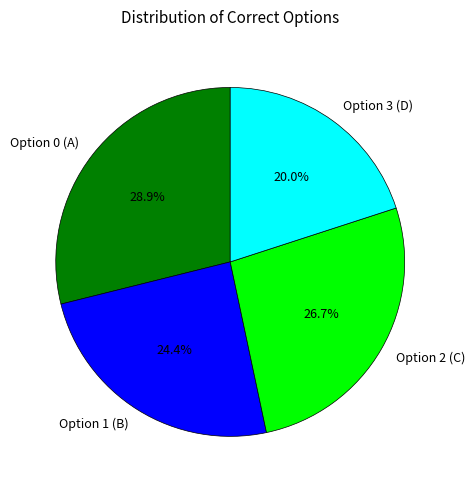

Does Option 1 (B) account for over 50% of the chart?

No